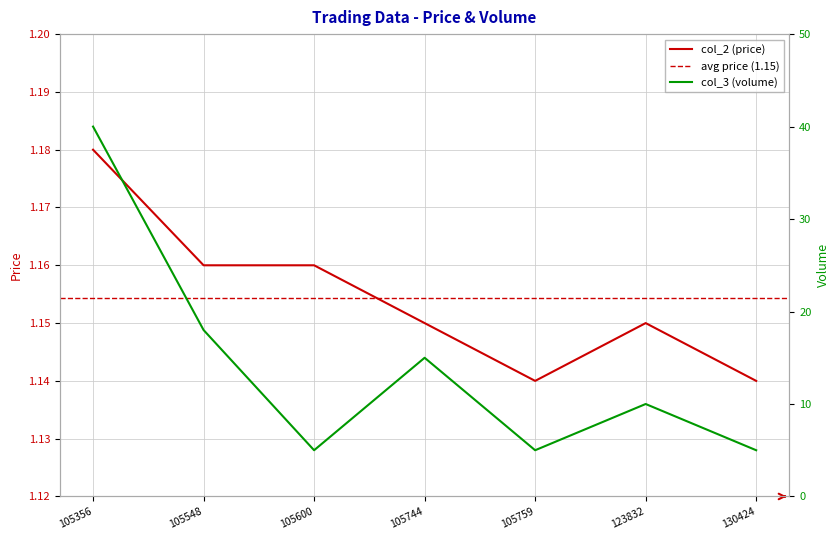

Which series has the largest total across all categories?

col_3 (volume)